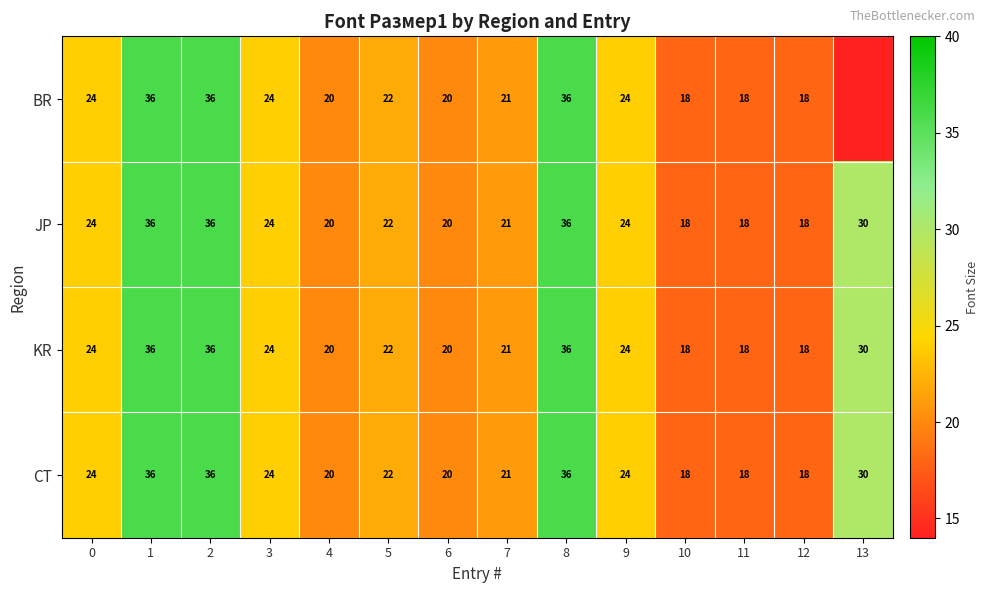

Read the KR value at 6.

20